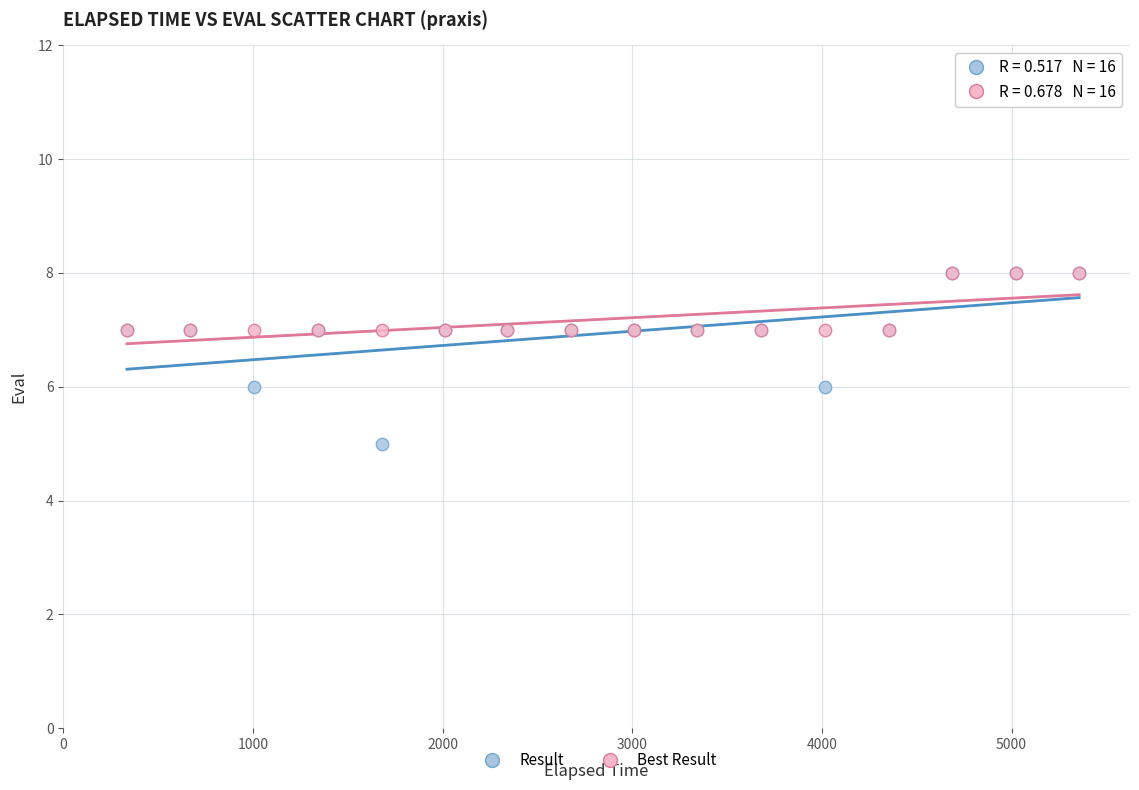

What are all the series names shown in the legend?

Result, Best Result